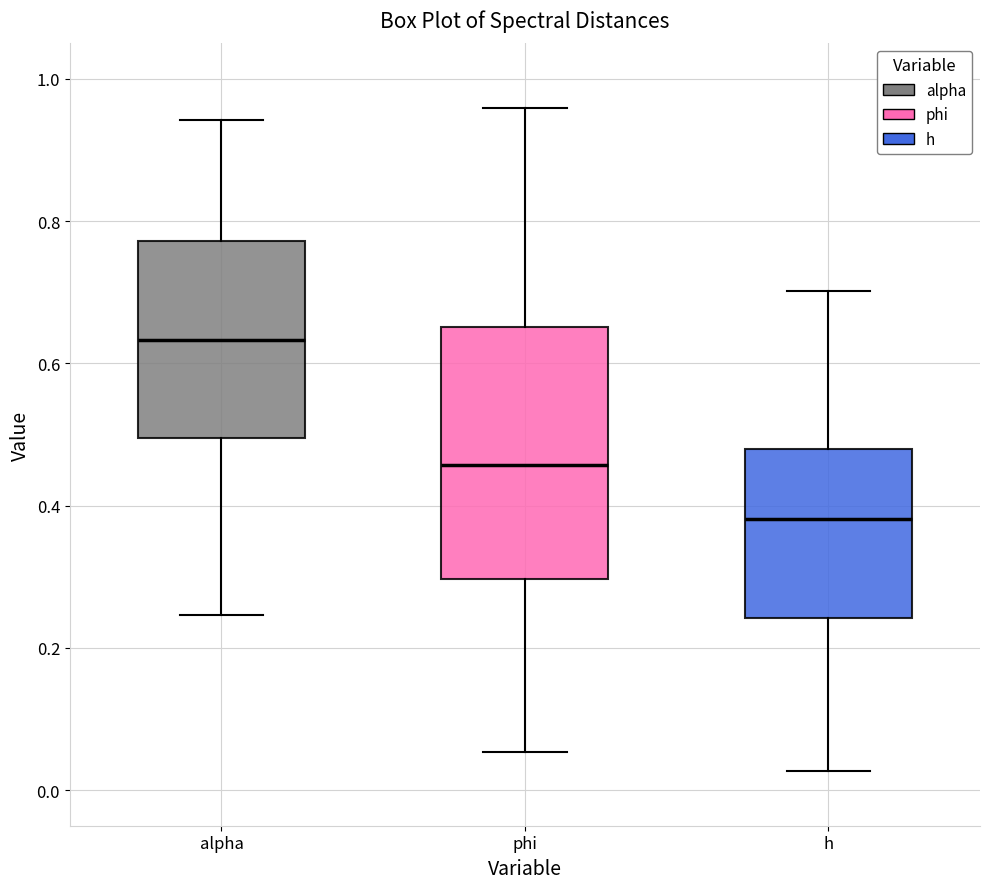

Which box is the tallest, from its lower edge to its upper edge?

phi